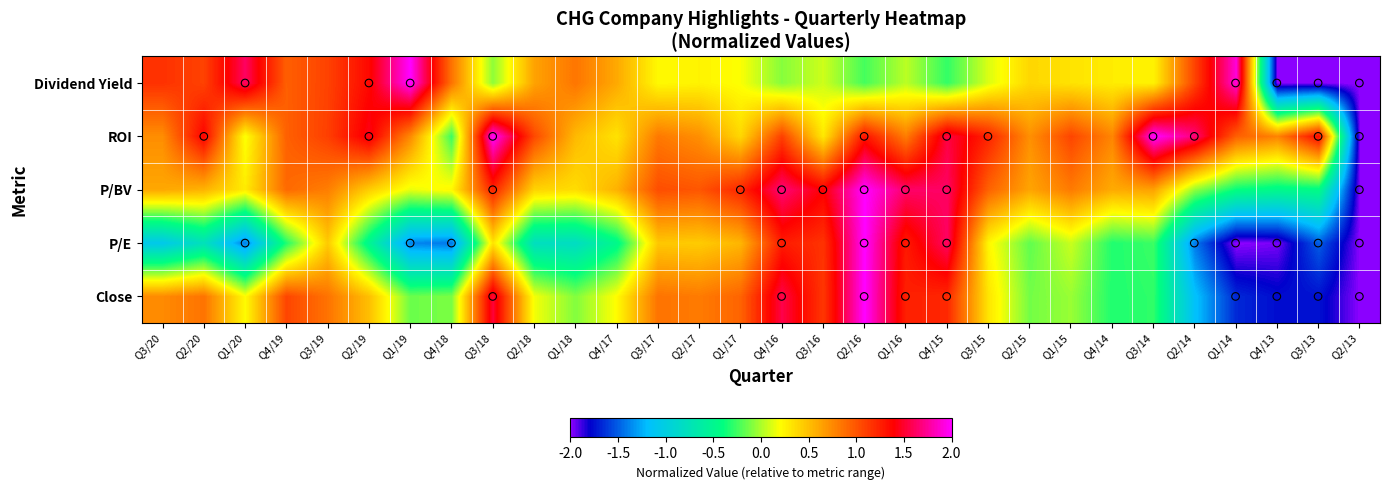

What is the smallest value displayed?

-2.0